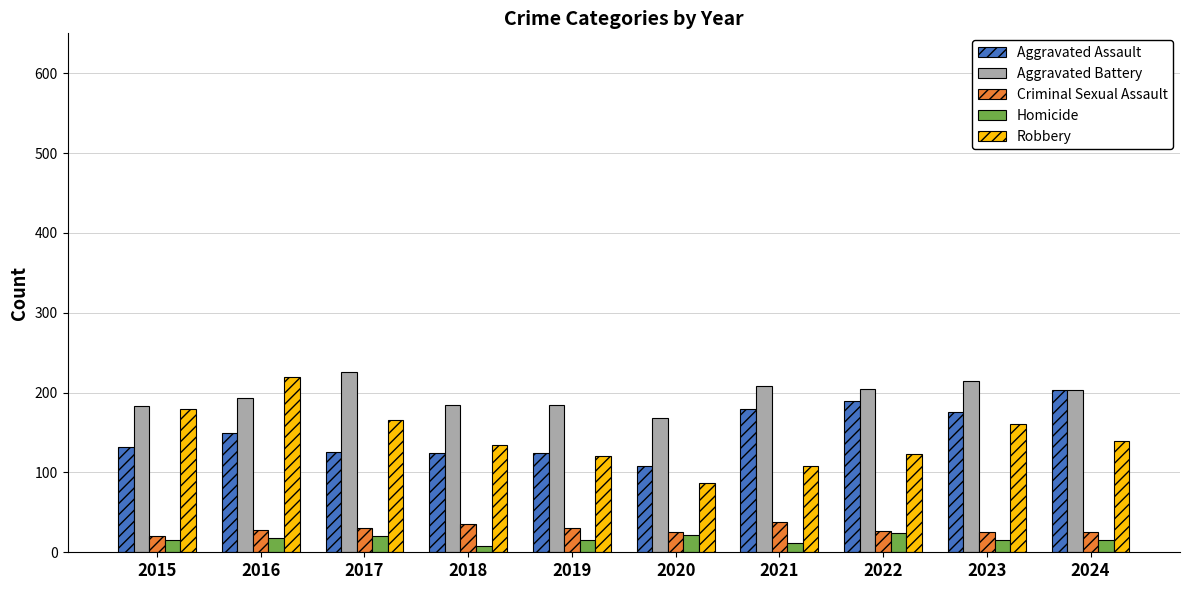

Which series has the largest total across all categories?

Aggravated Battery